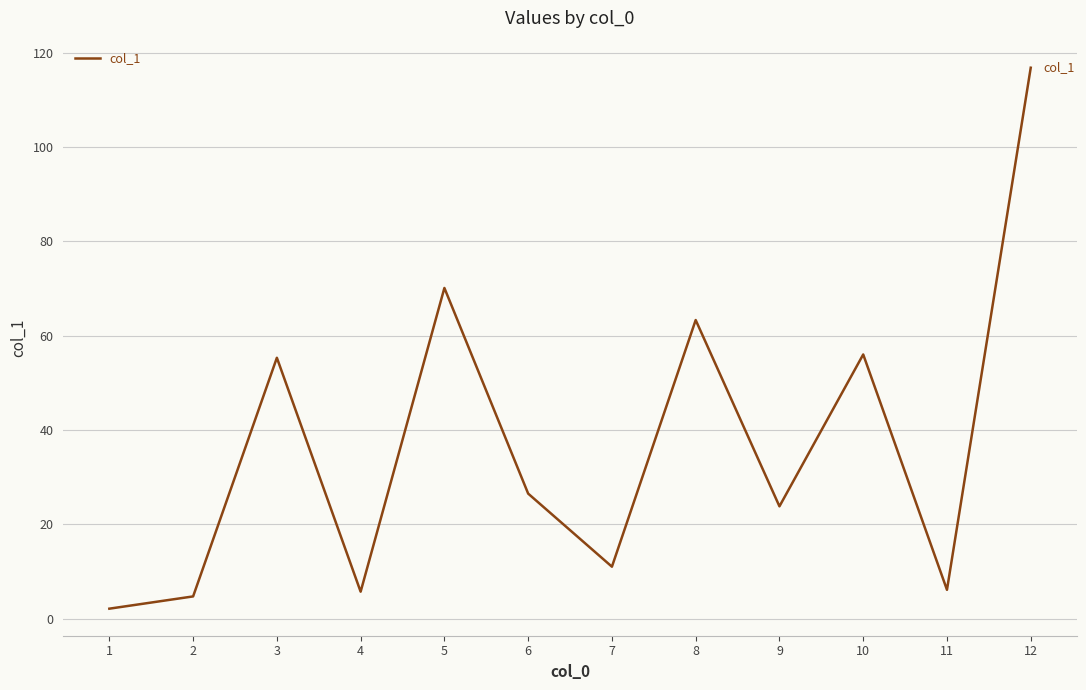

What is the change in value from 2 to 8?

+58.6